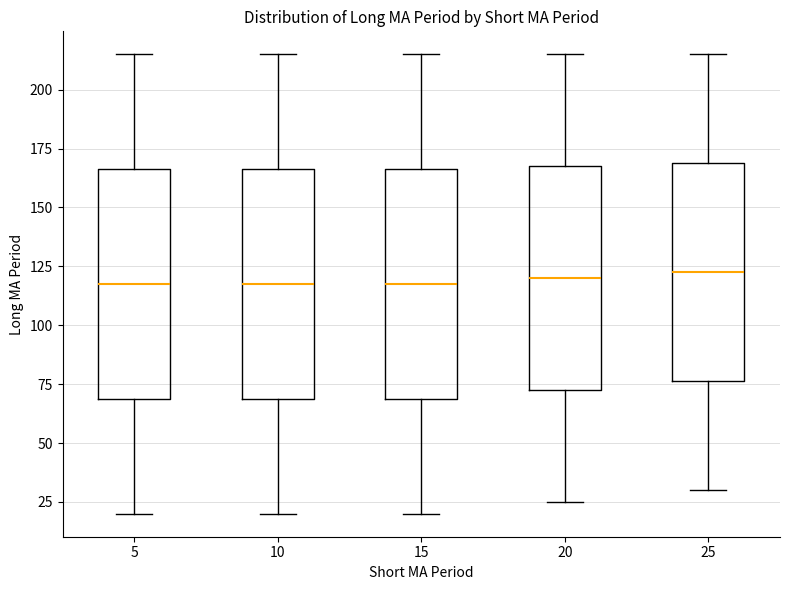

Where is the upper edge of the box at x = 5 on the y-axis? The values are not printed on the chart, so give them approximately, as read against the axis.

165